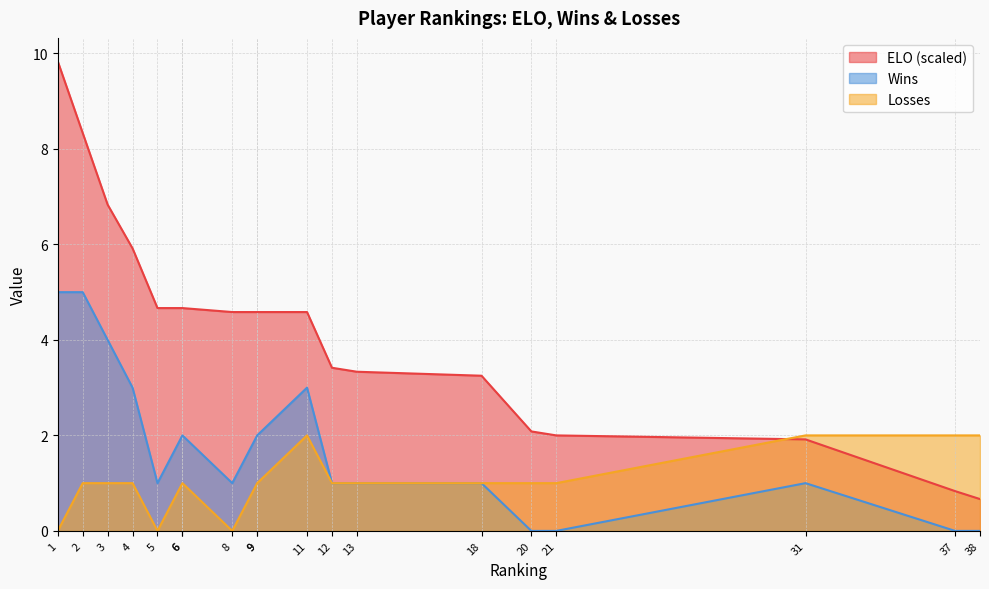

What is the difference between the maximum and second lowest values in the Wins series?

5.0